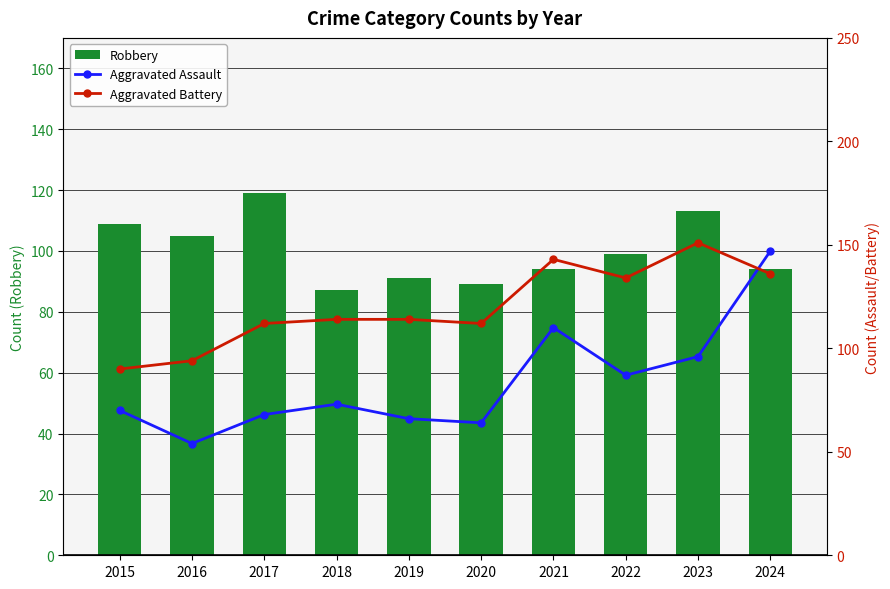

What is the maximum value shown in the chart?

151